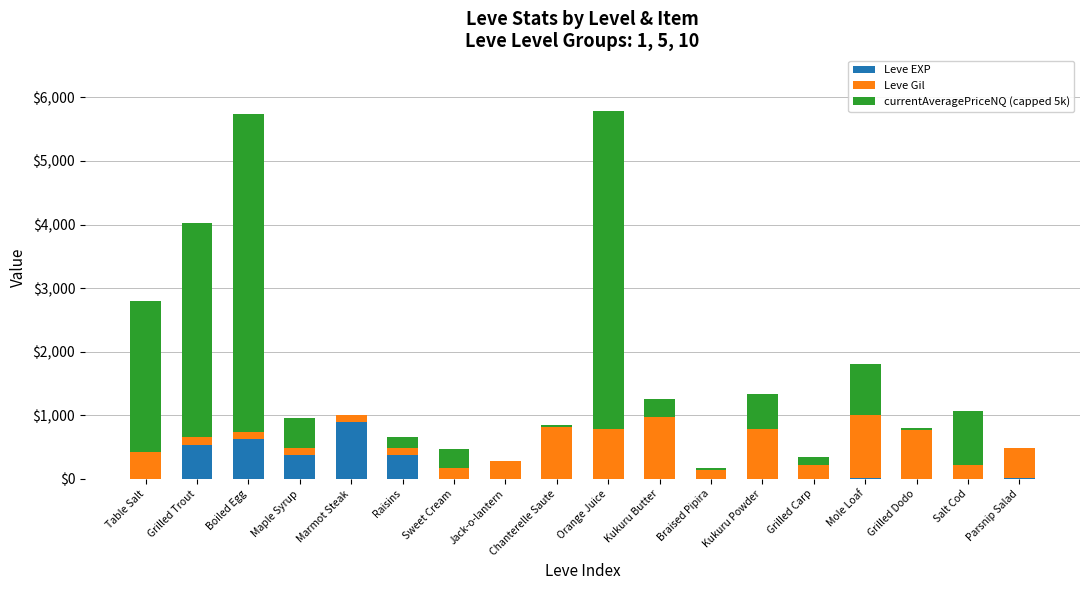

What is the sum of all Leve EXP values?

2857.0